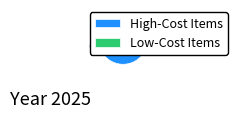

Approximately how many times larger is the value at High-Cost Items compared to Low-Cost Items?

1.9